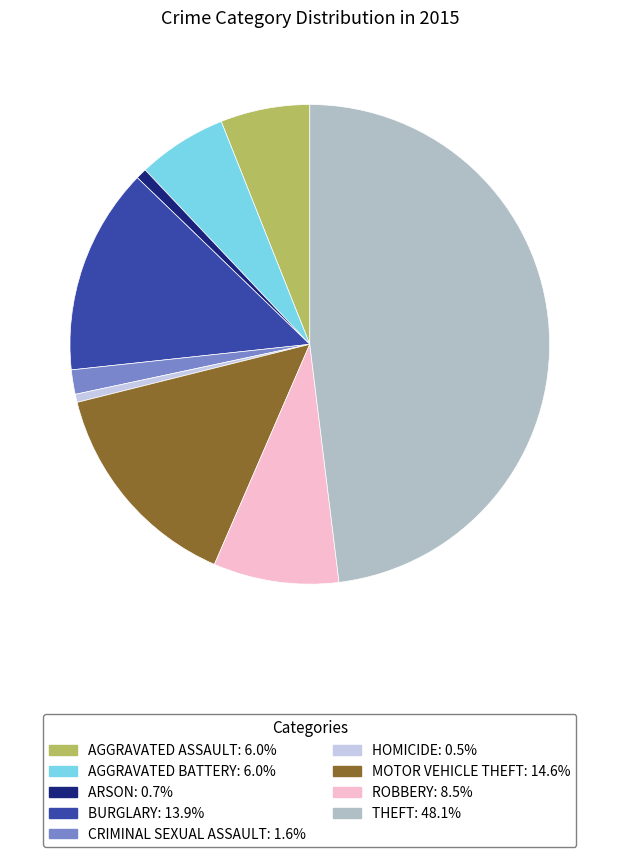

Is there a majority slice in this chart?

No